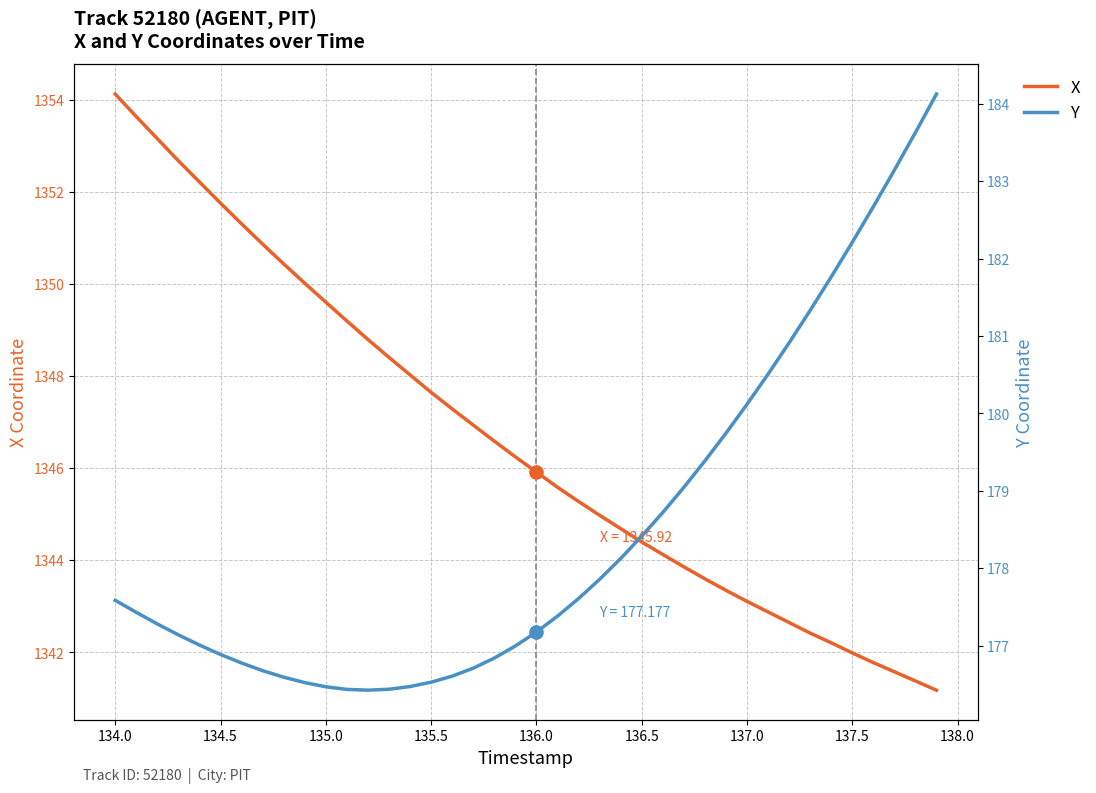

Which series reaches the minimum Y coordinate?

Y